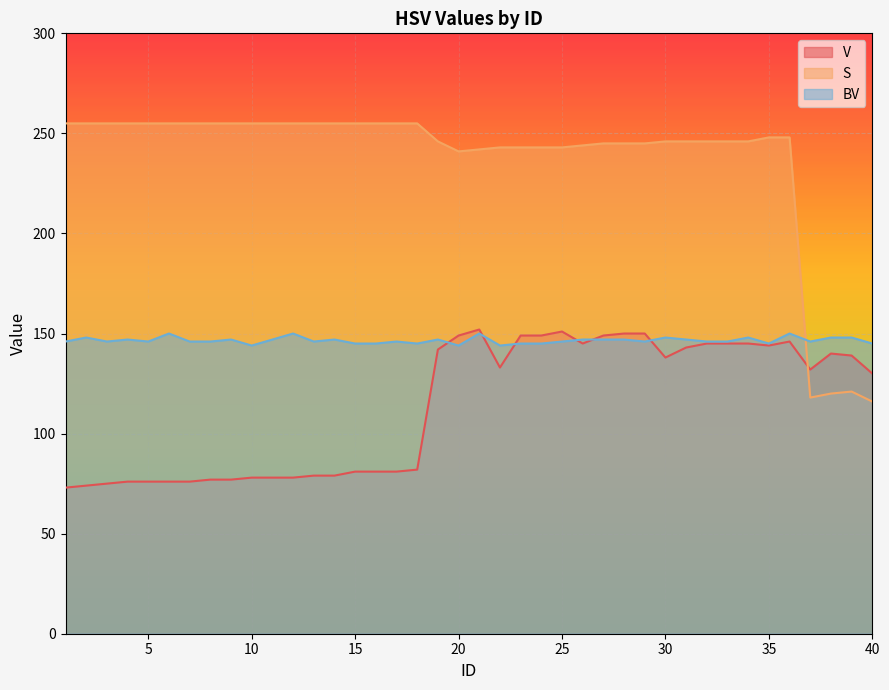

Which series has the largest total across all categories?

S